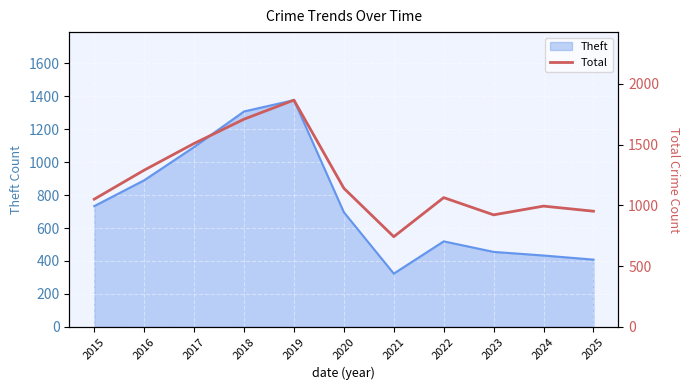

The chart shows a value of 1290 at 2016. True or false?

True